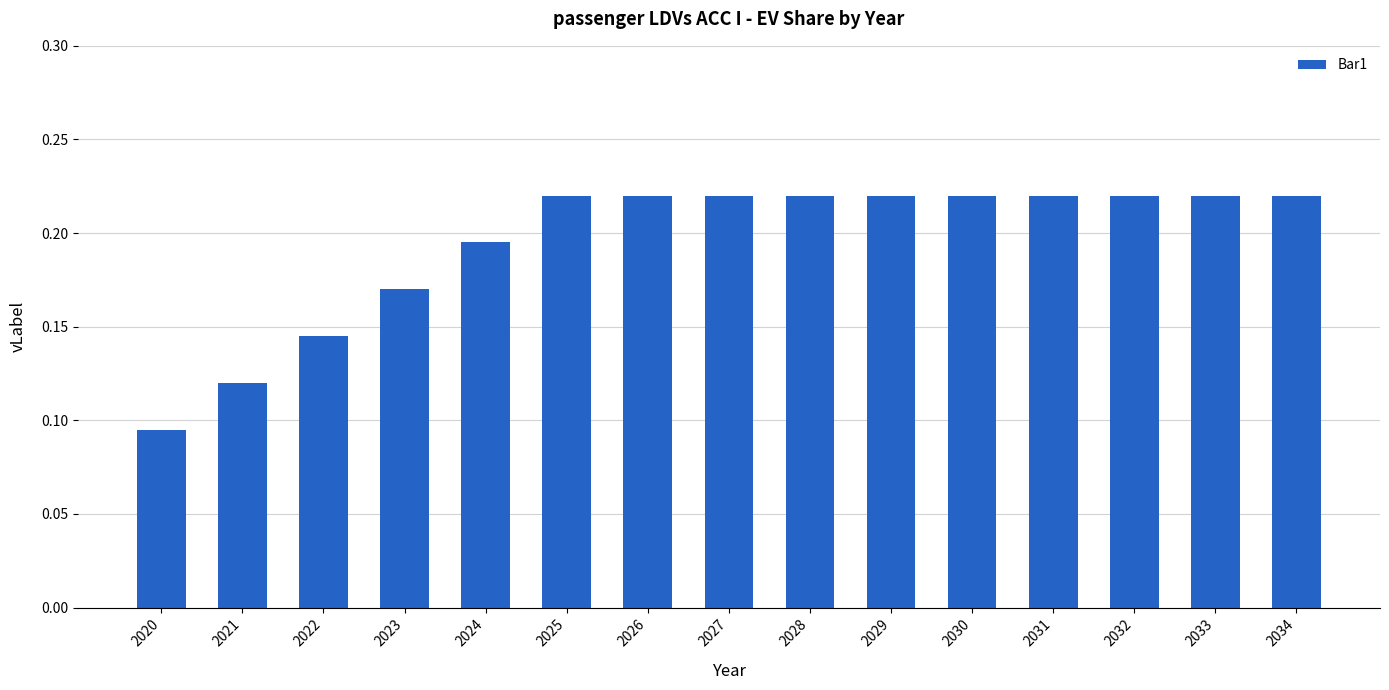

At which category does the chart reach its minimum across all series?

2020